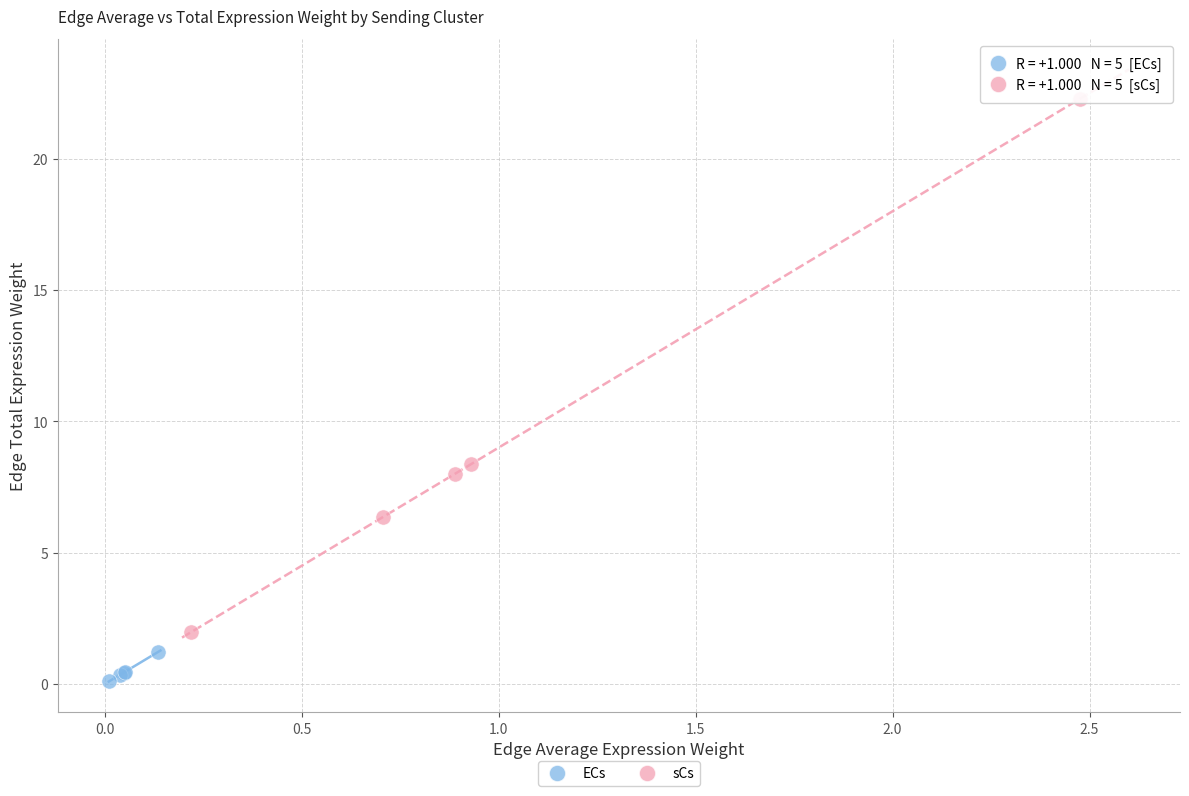

Which series has the widest spread of Y values?

sCs